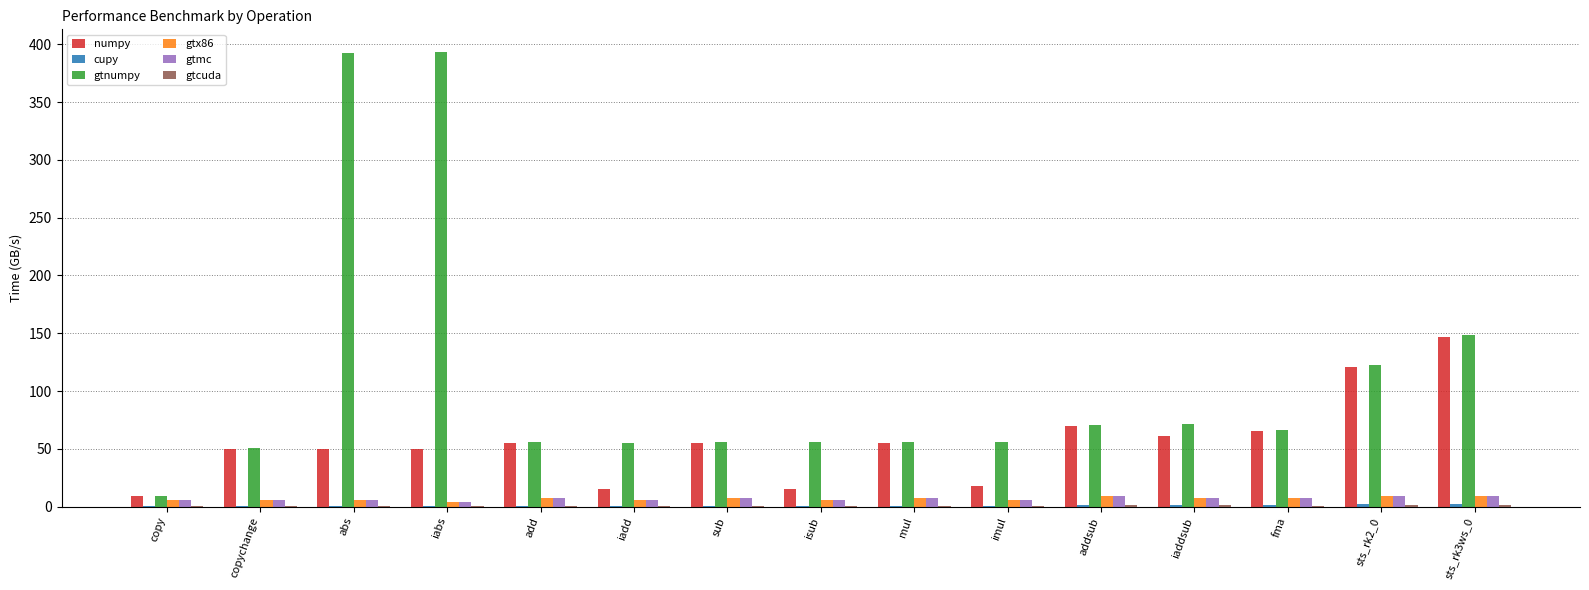

Which series changed the most between sub and isub?

numpy